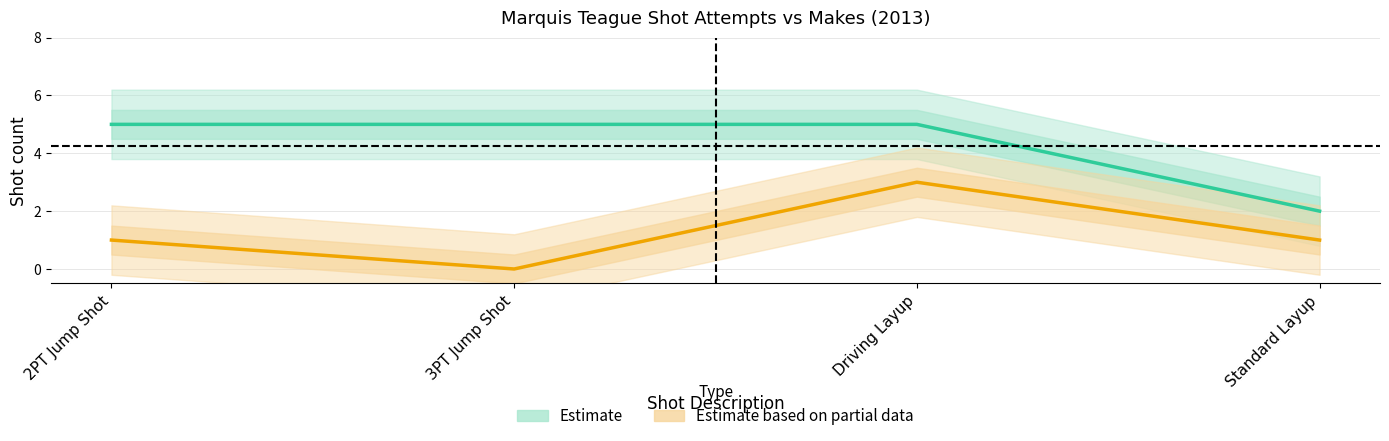

The Estimate based on partial data (shot_makes) series shows 5 at Driving Layup. True or false?

False